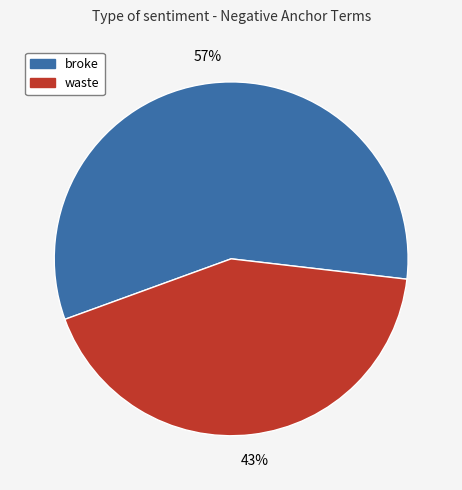

Is the sum of waste and broke greater than half?

Yes